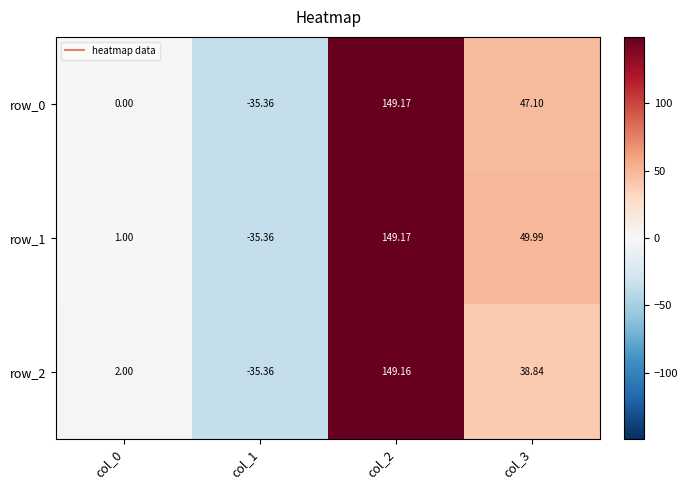

What is the minimum value shown in the chart?

-35.4